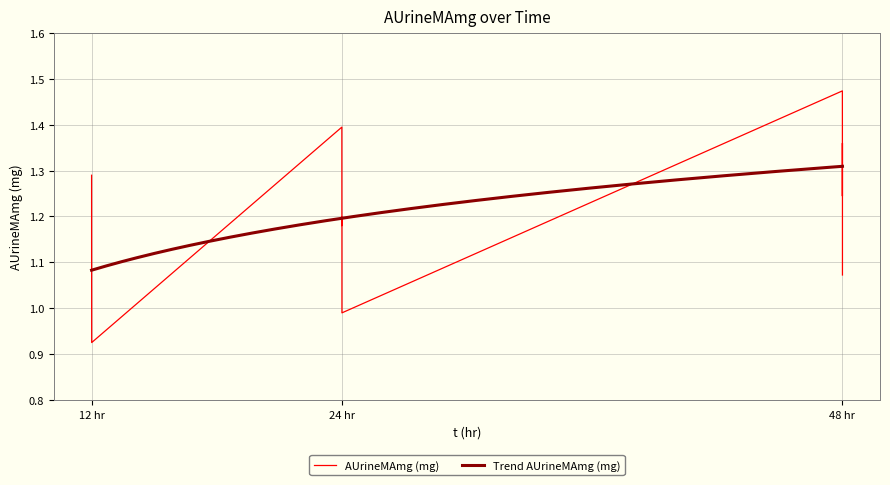

Is this an area chart (filled region under the line)?

No